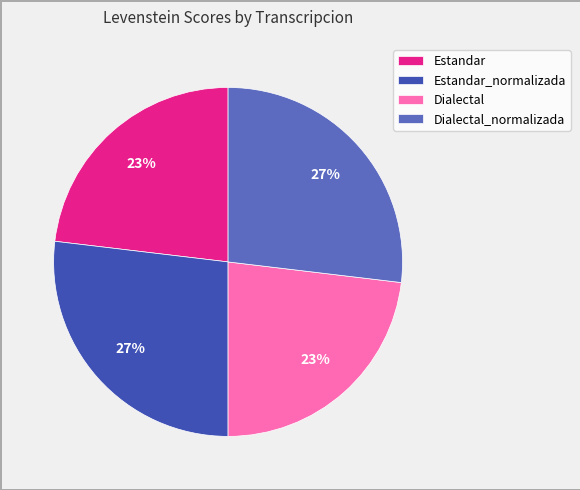

What percentage is the Dialectal_normalizada slice, to the nearest percent?

27%